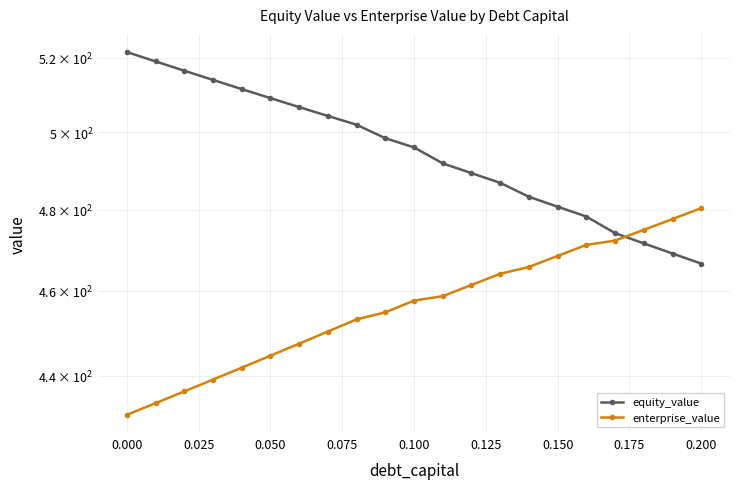

Which series has the largest range (max minus min)?

equity_value